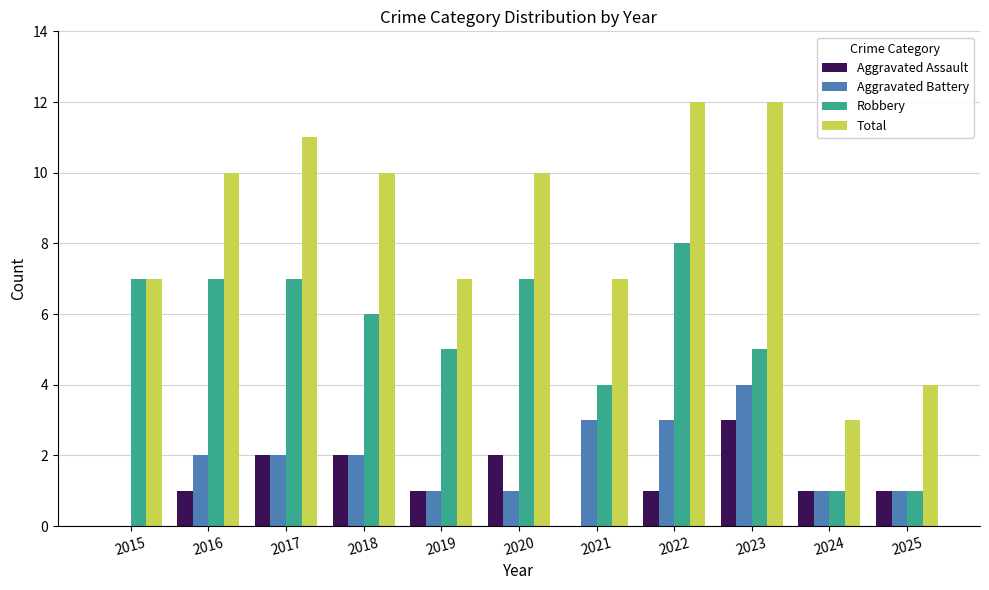

Reading right to left, what are all the values shown in this chart?

Aggravated Assault: 1	1	3	1	0	2	1	2	2	1	0
Aggravated Battery: 1	1	4	3	3	1	1	2	2	2	0
Robbery: 1	1	5	8	4	7	5	6	7	7	7
Total: 4	3	12	12	7	10	7	10	11	10	7